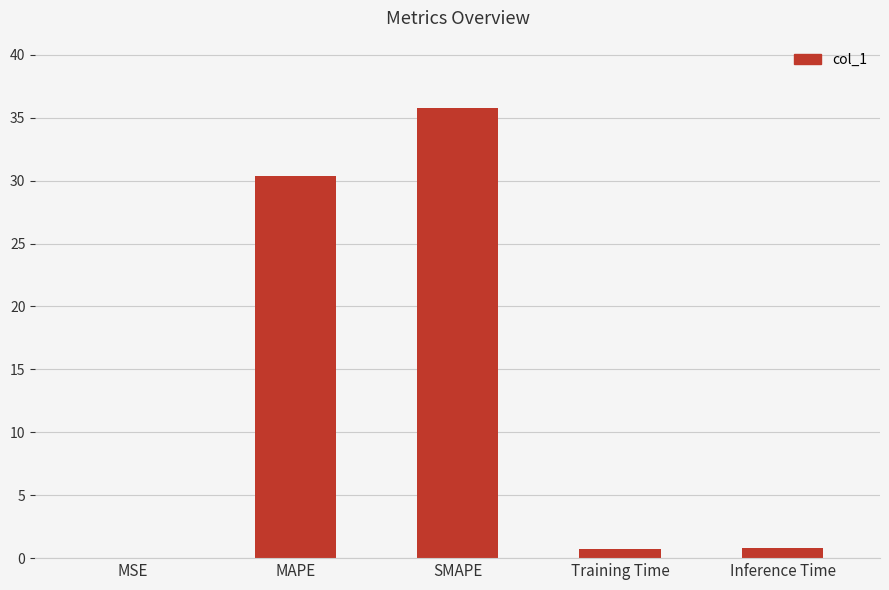

At which label is the value closest to 17?

MAPE